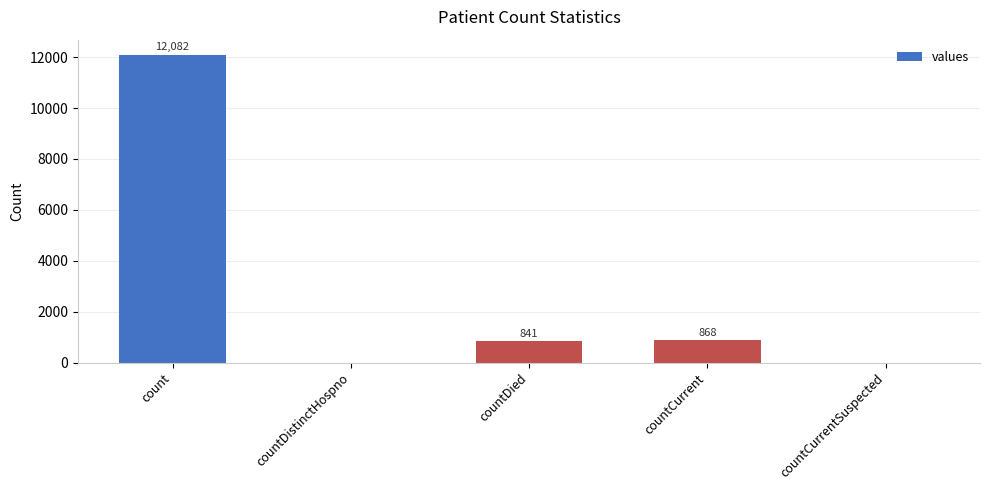

True or false: the data shows 841 at countDied.

True